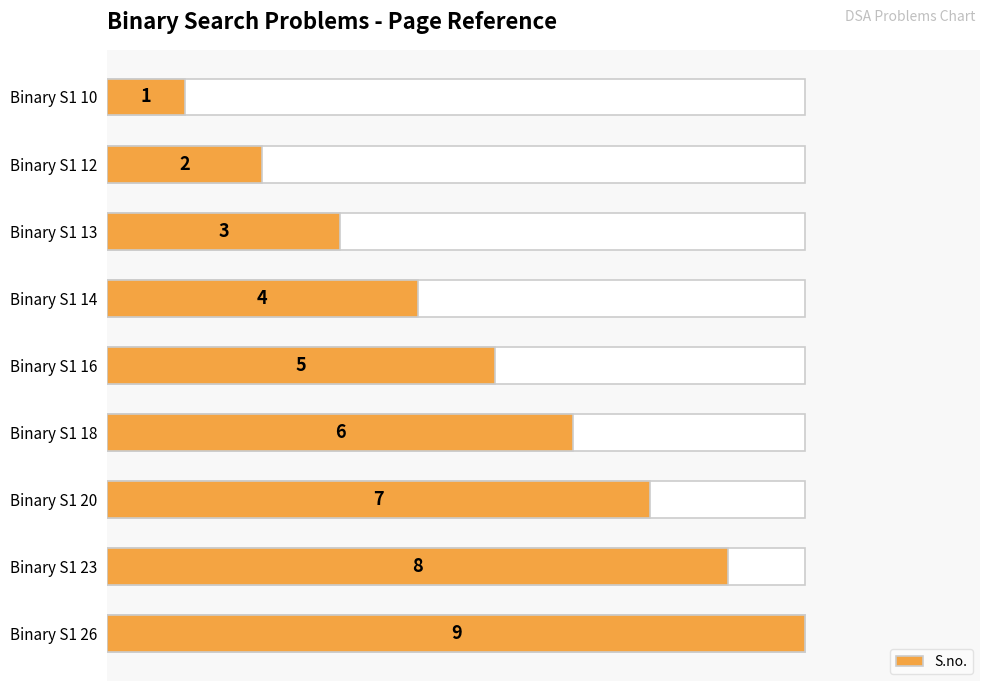

What is the value of the 5th bar from the left?

5